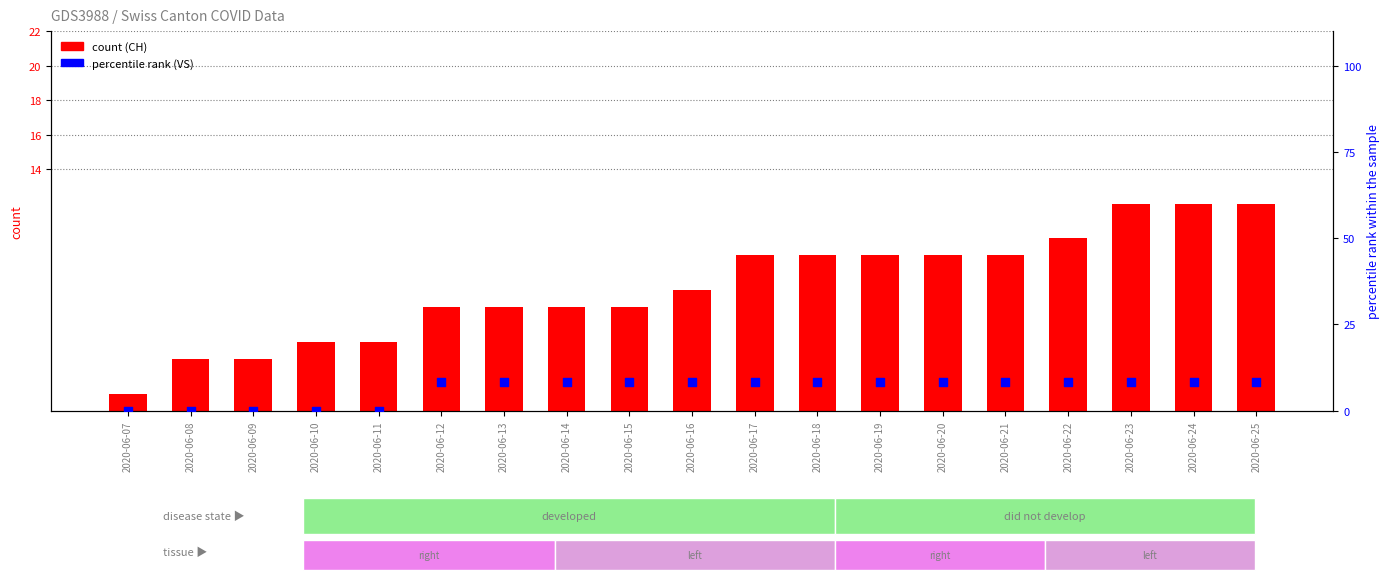

Which series has the largest total across all categories?

CH (count)